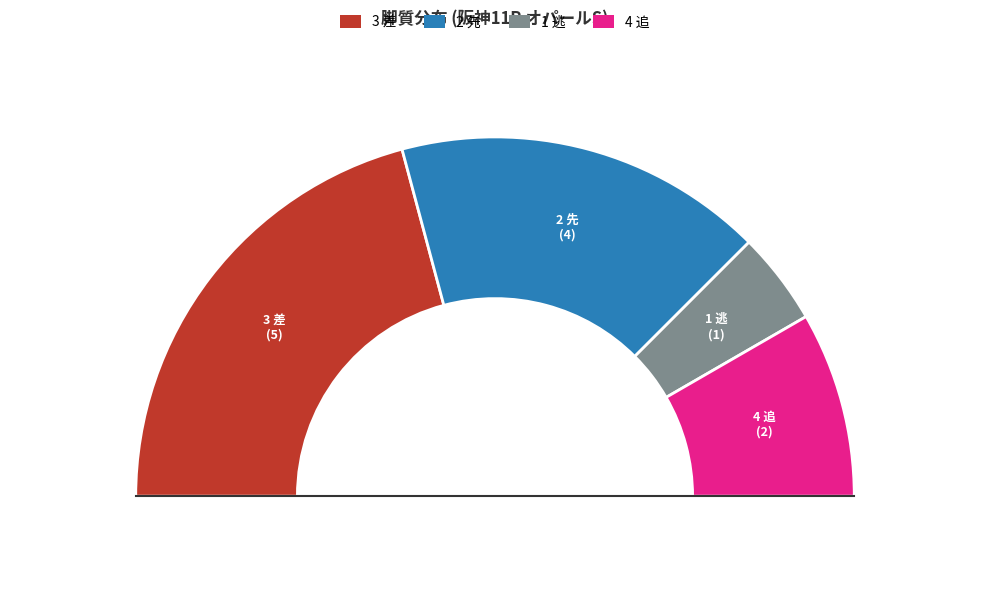

True or false: 3 差 accounts for 42% of the total.

True